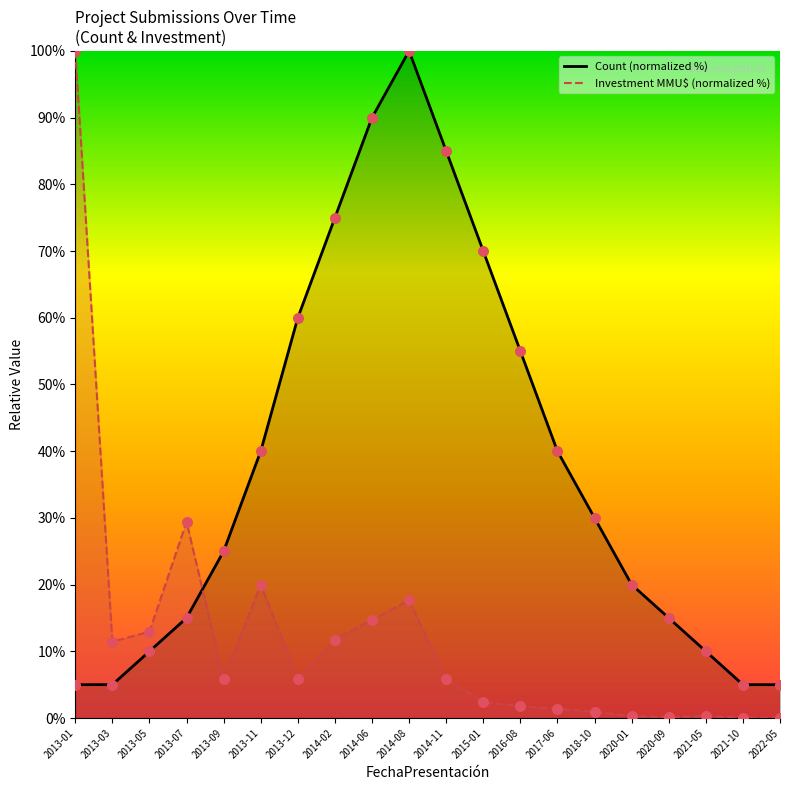

Which series contains the highest Y value?

Count